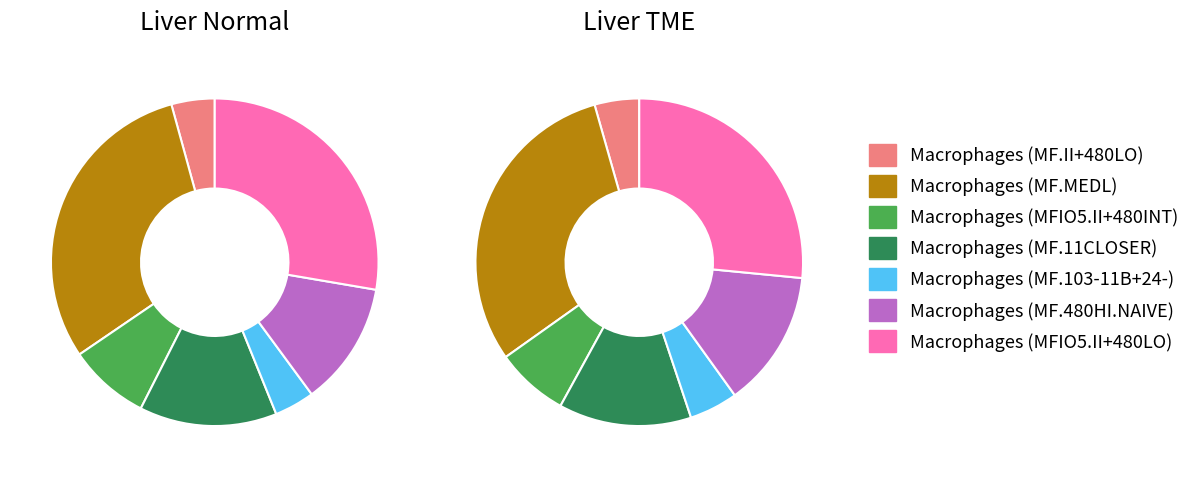

How many slices are in this pie chart?

7